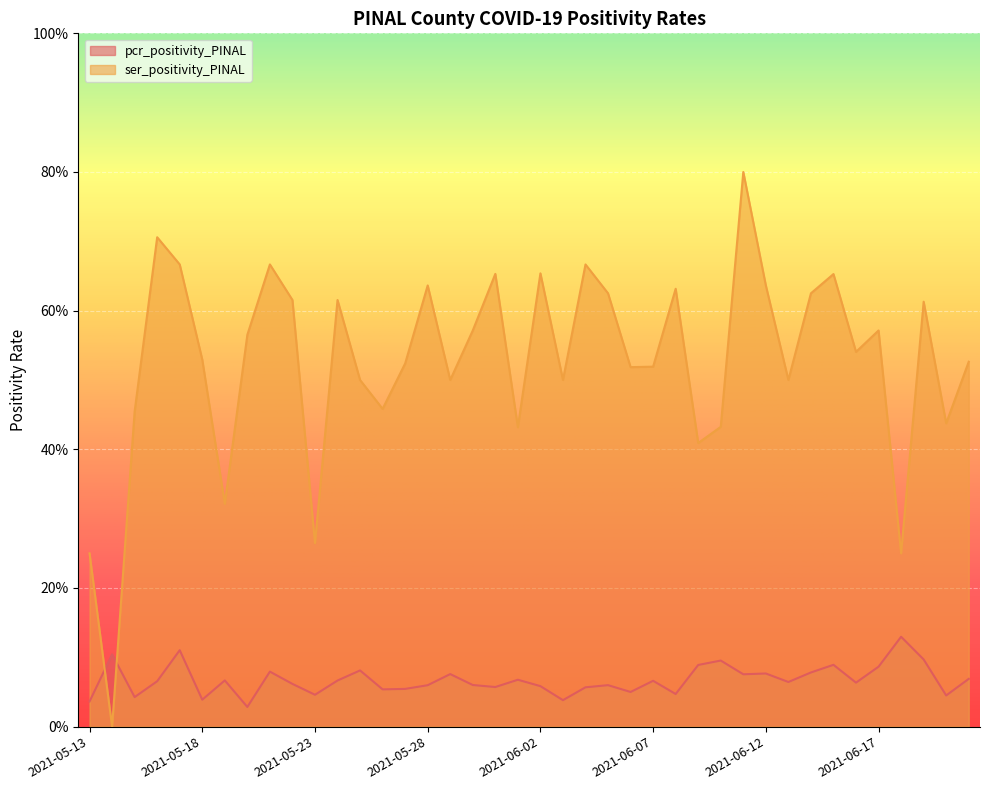

Rank the series at 2021-05-27 from lowest to highest value.

pcr_positivity_PINAL, ser_positivity_PINAL